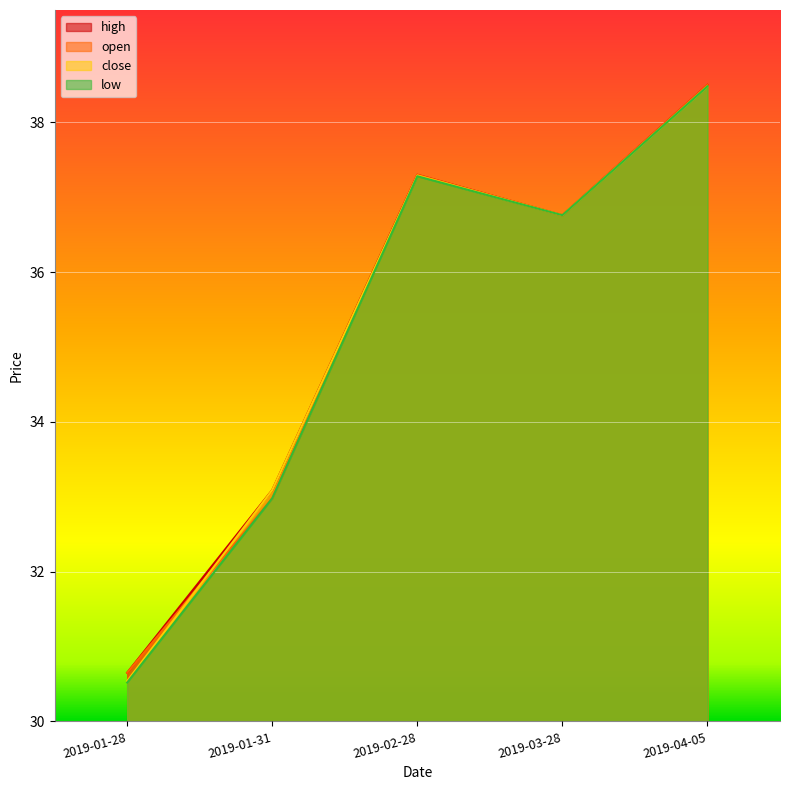

At which category does the chart reach its peak across all series?

2019-04-05